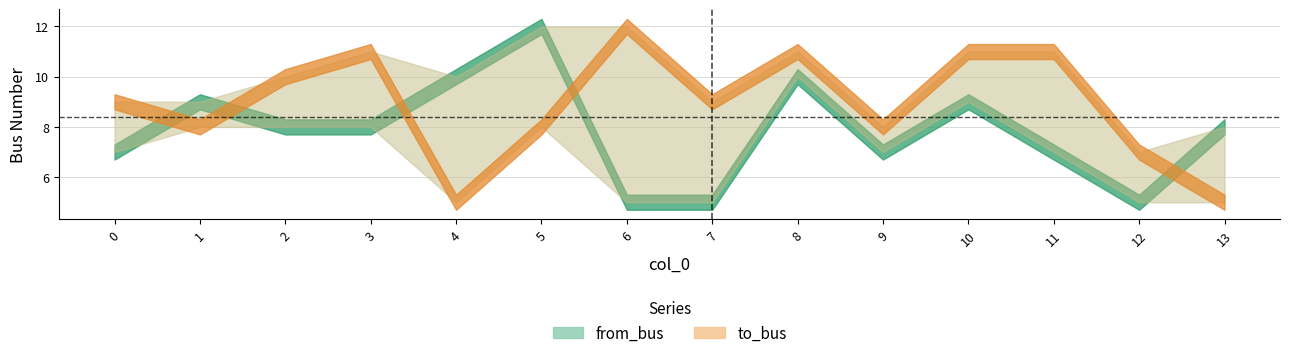

What is the approximate value of from_bus at 2?

8